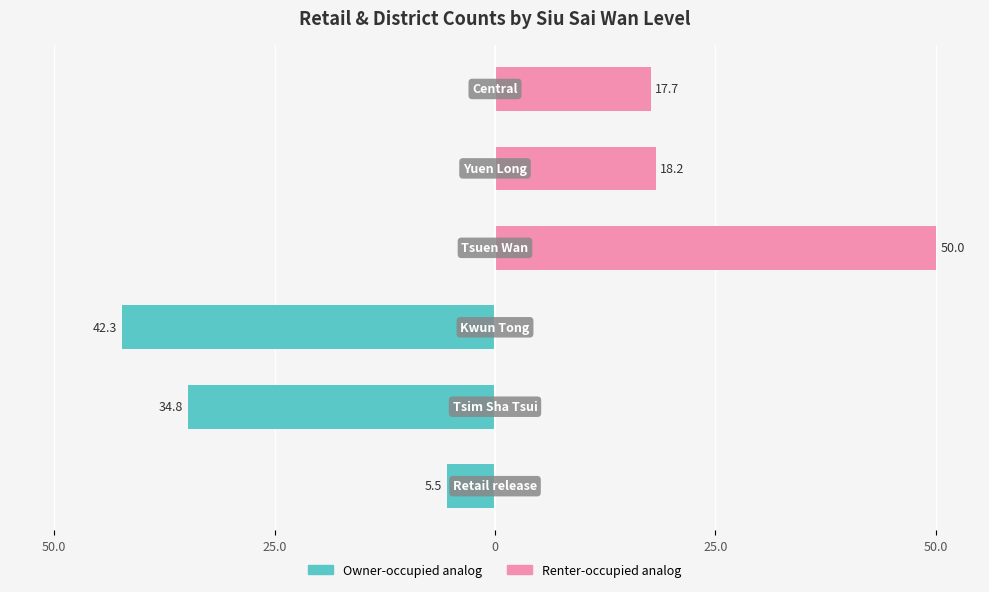

What are all the series names shown in the legend?

Owner-occupied analog, Renter-occupied analog